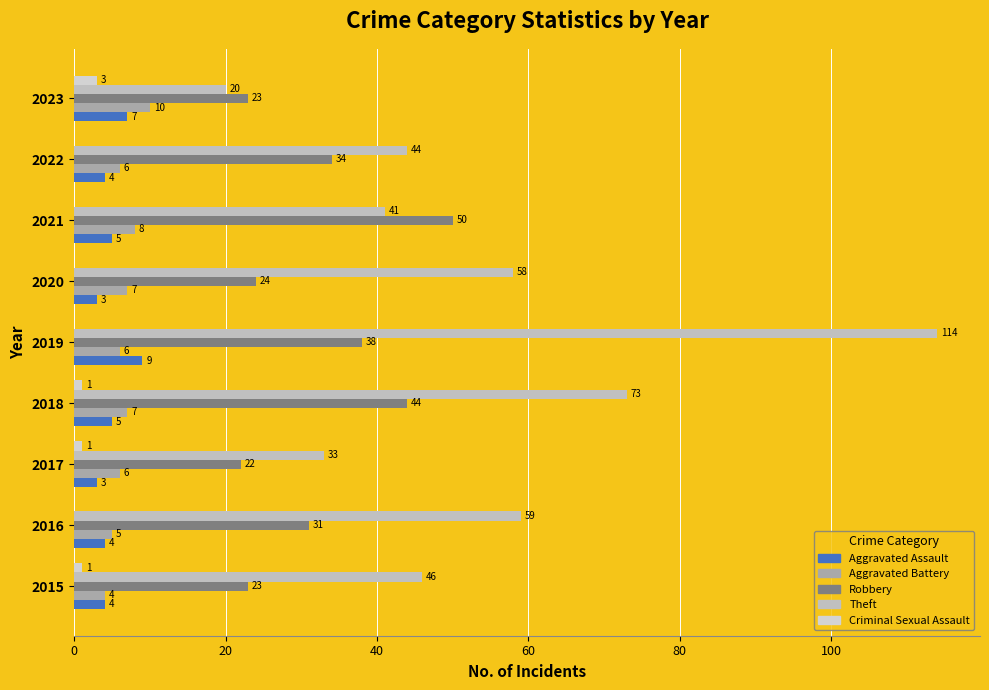

Reading right to left, what are all the values shown in this chart?

Aggravated Assault: 7	4	5	3	9	5	3	4	4
Aggravated Battery: 10	6	8	7	6	7	6	5	4
Robbery: 23	34	50	24	38	44	22	31	23
Theft: 20	44	41	58	114	73	33	59	46
Criminal Sexual Assault: 3	0	0	0	0	1	1	0	1